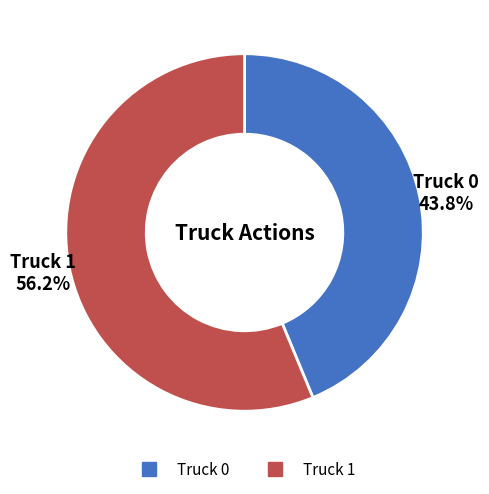

How many slices are in this pie chart?

2